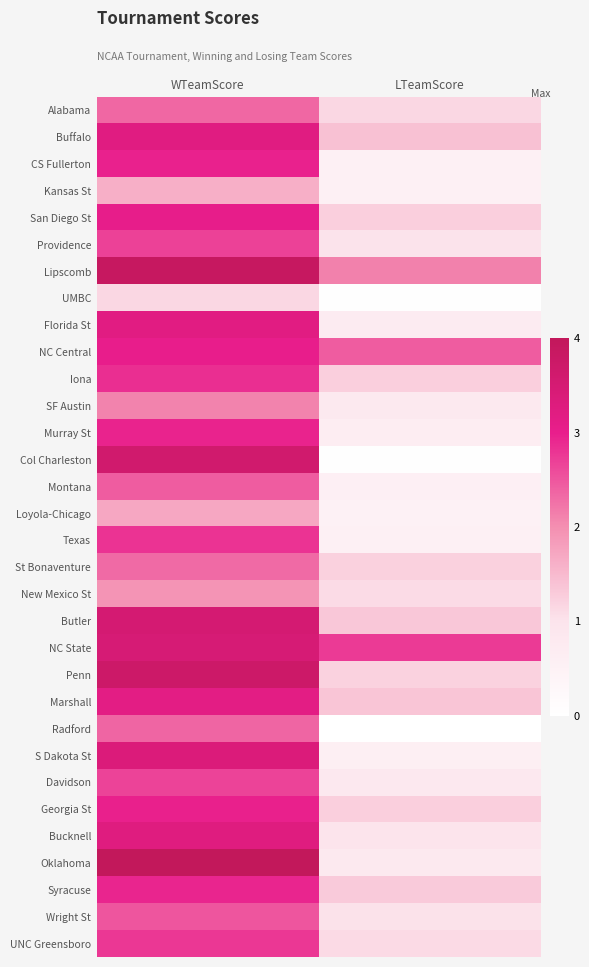

Reading right to left, transcribe all the data shown in this chart.

Alabama: LTeamScore=1.2	WTeamScore=2.3
Buffalo: LTeamScore=1.4	WTeamScore=3.2
CS Fullerton: LTeamScore=0.5	WTeamScore=3.0
Kansas St: LTeamScore=0.6	WTeamScore=1.6
San Diego St: LTeamScore=1.2	WTeamScore=3.0
Providence: LTeamScore=1.0	WTeamScore=2.7
Lipscomb: LTeamScore=2.1	WTeamScore=3.9
UMBC: LTeamScore=0.0	WTeamScore=1.1
Florida St: LTeamScore=0.7	WTeamScore=3.2
NC Central: LTeamScore=2.4	WTeamScore=3.0
Iona: LTeamScore=1.2	WTeamScore=2.9
SF Austin: LTeamScore=0.8	WTeamScore=2.1
Murray St: LTeamScore=0.7	WTeamScore=2.9
Col Charleston: LTeamScore=0.0	WTeamScore=3.6
Montana: LTeamScore=0.6	WTeamScore=2.4
Loyola-Chicago: LTeamScore=0.5	WTeamScore=1.7
Texas: LTeamScore=0.6	WTeamScore=2.8
St Bonaventure: LTeamScore=1.2	WTeamScore=2.3
New Mexico St: LTeamScore=1.1	WTeamScore=1.9
Butler: LTeamScore=1.3	WTeamScore=3.5
NC State: LTeamScore=2.7	WTeamScore=3.5
Penn: LTeamScore=1.2	WTeamScore=3.7
Marshall: LTeamScore=1.4	WTeamScore=3.1
Radford: LTeamScore=0.0	WTeamScore=2.4
S Dakota St: LTeamScore=0.6	WTeamScore=3.4
Davidson: LTeamScore=0.8	WTeamScore=2.7
Georgia St: LTeamScore=1.2	WTeamScore=3.0
Bucknell: LTeamScore=1.0	WTeamScore=3.2
Oklahoma: LTeamScore=0.8	WTeamScore=4.0
Syracuse: LTeamScore=1.3	WTeamScore=2.9
Wright St: LTeamScore=1.0	WTeamScore=2.5
UNC Greensboro: LTeamScore=1.1	WTeamScore=2.8